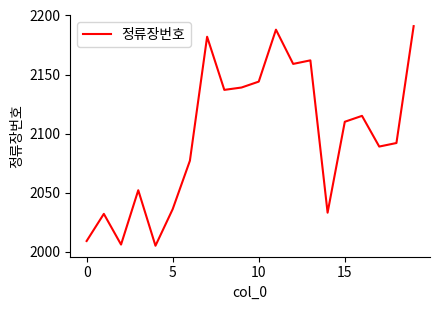

What is the difference between the maximum and second lowest values?

185